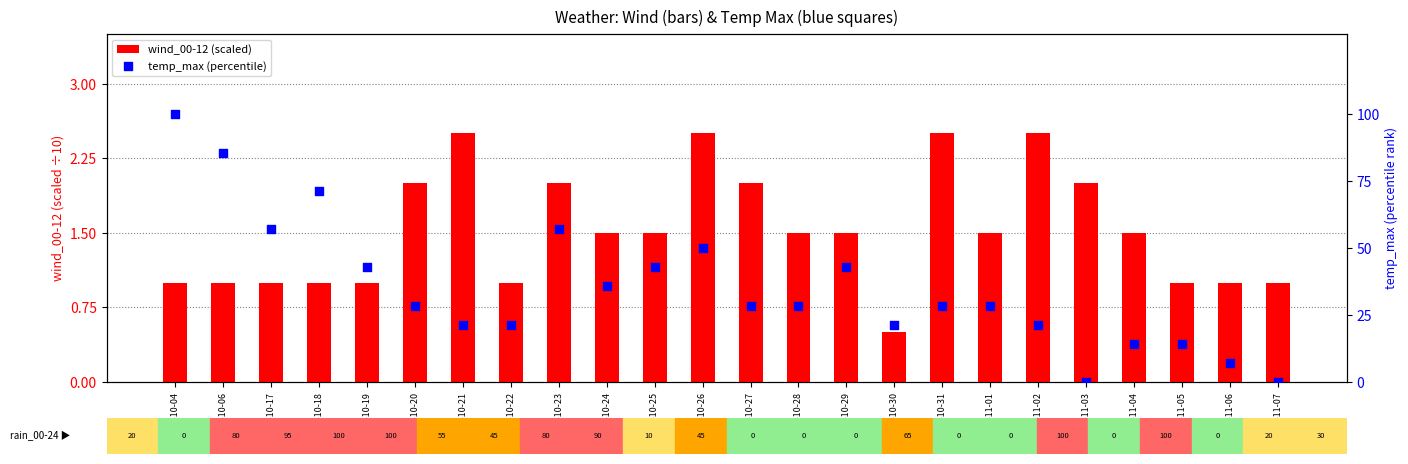

What is the total value across all series at 2023-11-06?

8.1